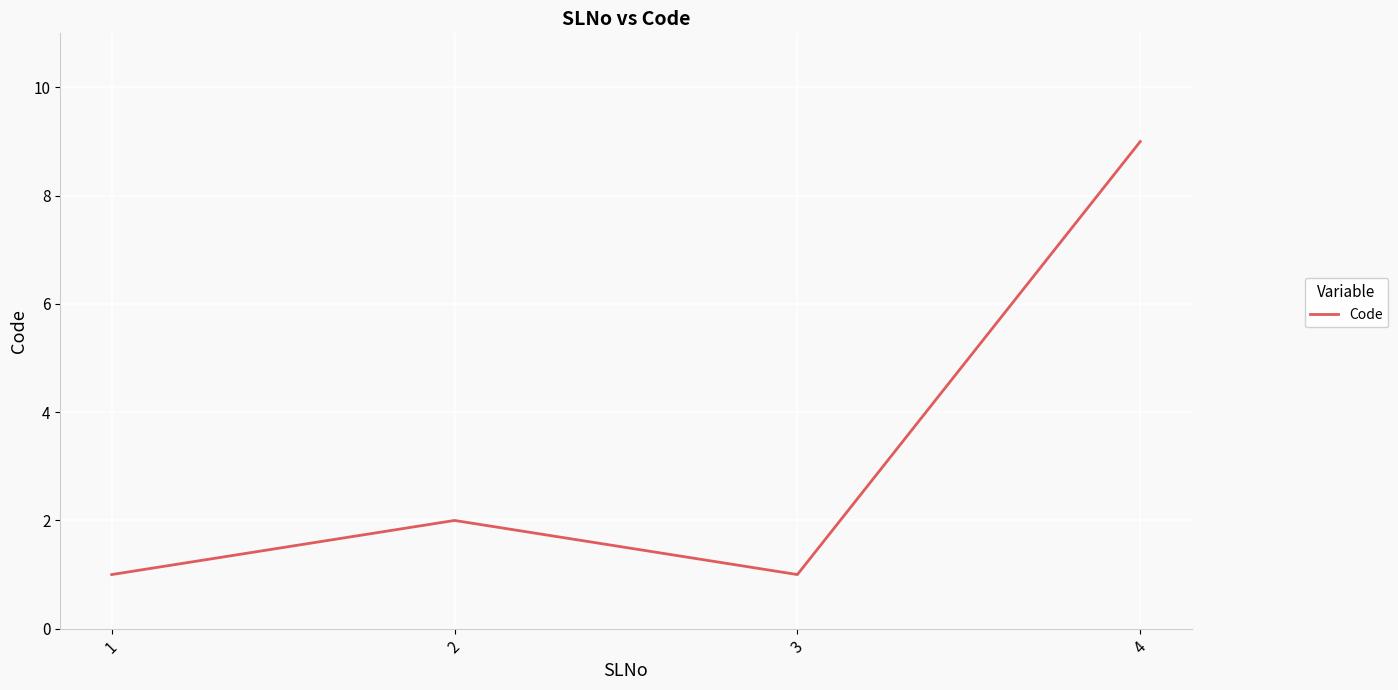

The chart shows a value of 2 at 2. True or false?

True